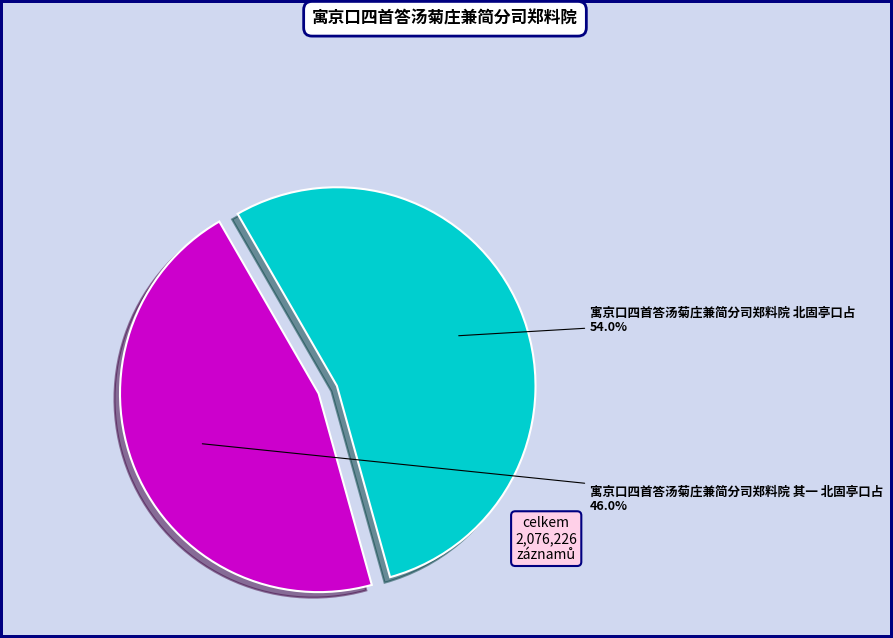

Is there any slice that represents more than half of the pie?

Yes